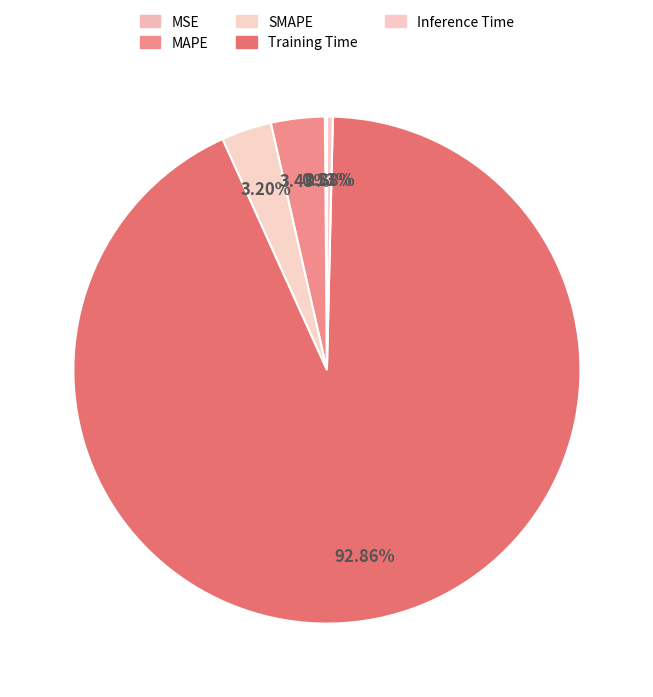

Combined, what portion of the pie is Inference Time and SMAPE?

3.6%